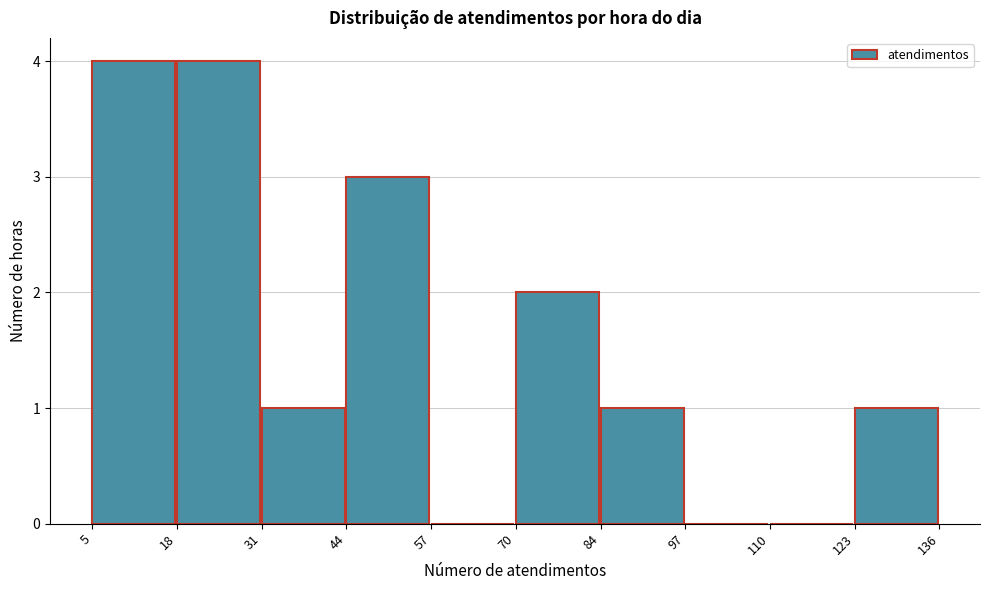

Reading left to right, list every bar in this chart as the range it spans on the x-axis followed by its height. The values are not printed on the chart, so give them approximately, as read against the axis.

5 to 18: 4
18 to 31: 4
31 to 44: 1
44 to 57: 3
57 to 70: 0
70 to 84: 2
84 to 97: 1
97 to 110: 0
110 to 123: 0
123 to 136: 1